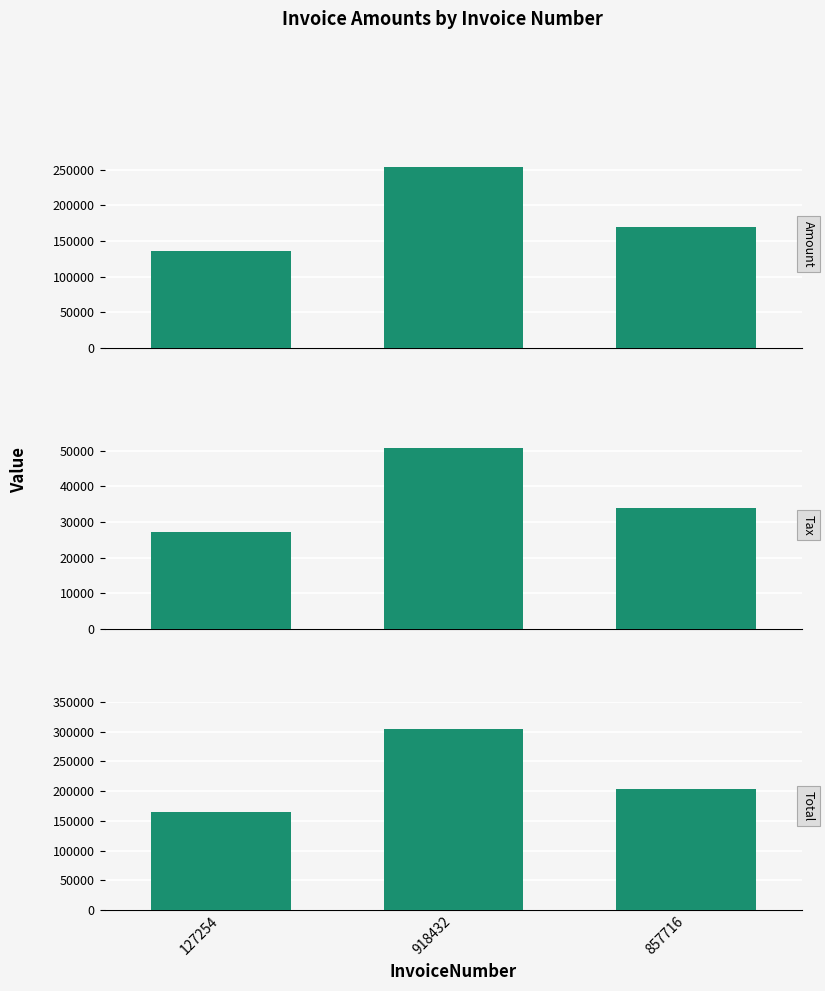

Which series has the largest total across all categories?

Total